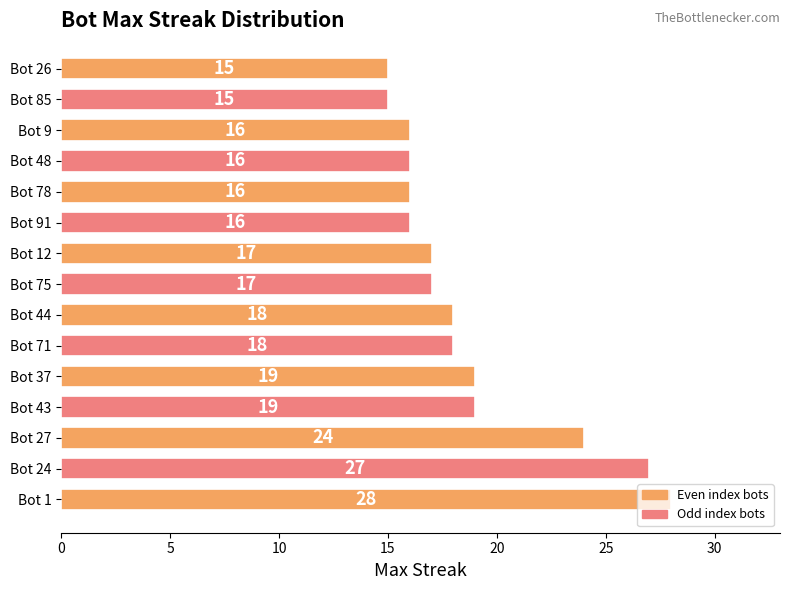

What is the sum of all values?

281